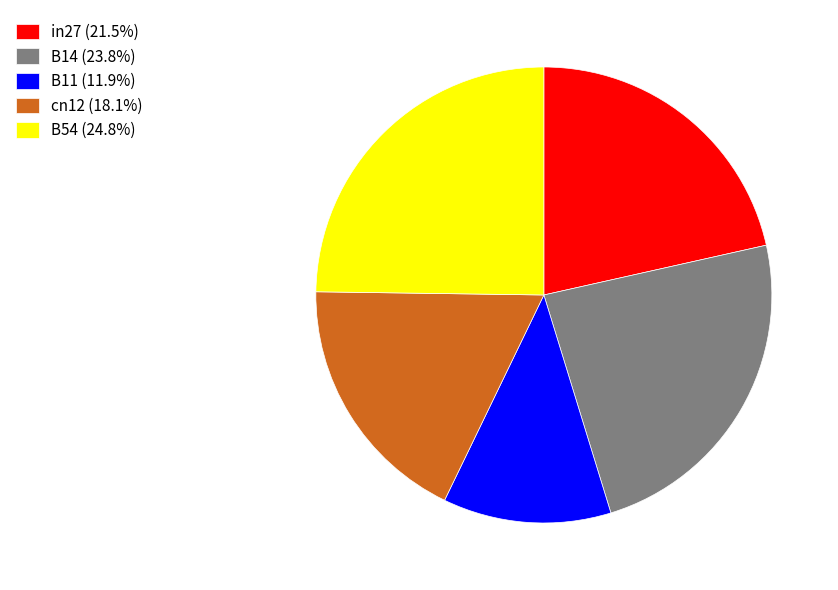

Is there a majority slice in this chart?

No